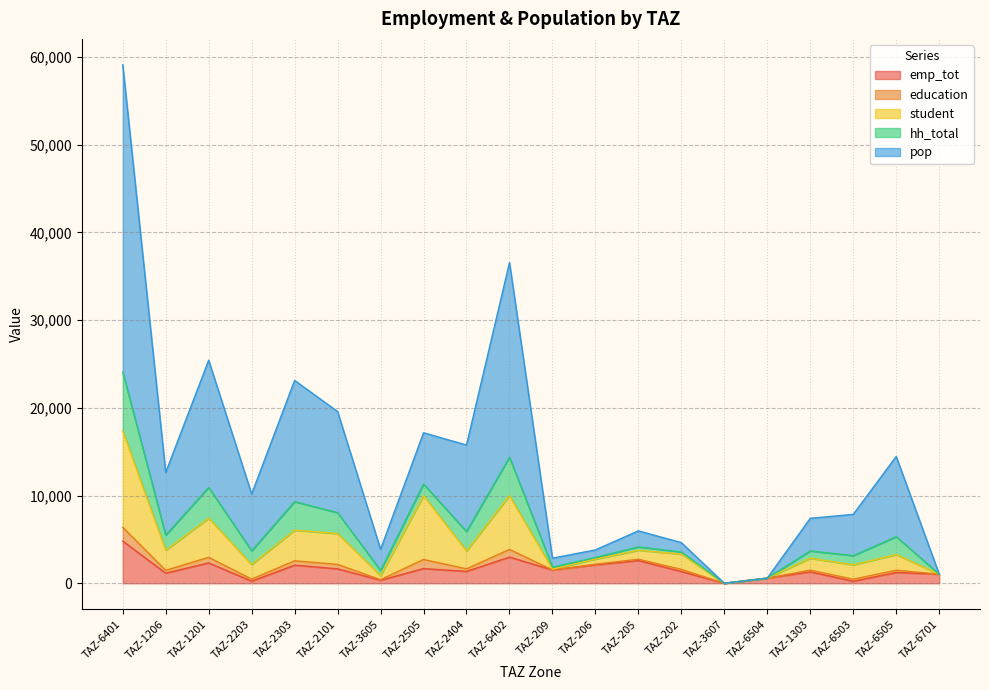

At which category is the sum across all series the highest?

TAZ-6401